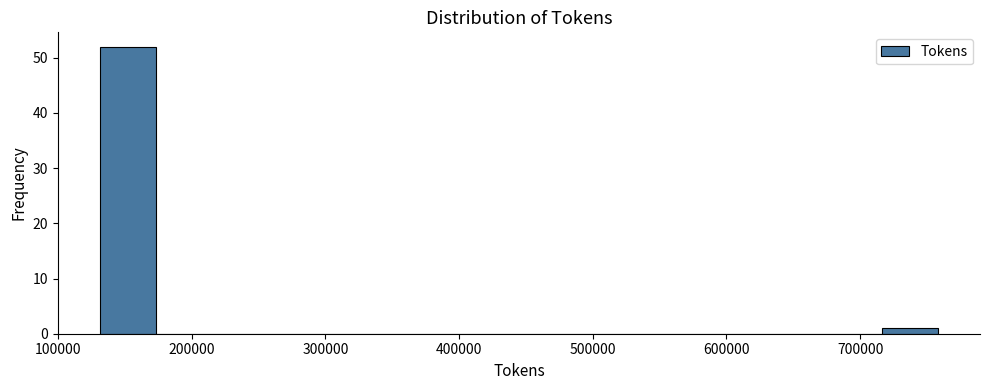

What is the height of the bar covering 720000 to 760000 on the x-axis? Neither the bar edges nor the heights are printed on the chart, so give them approximately, as read against the axes.

1